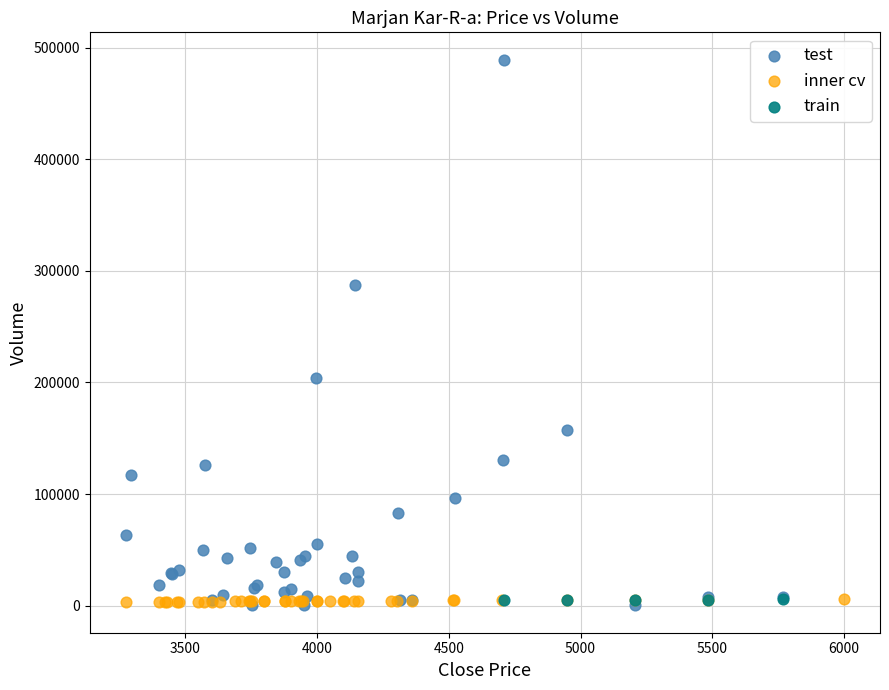

Which series reaches the maximum Y coordinate?

test